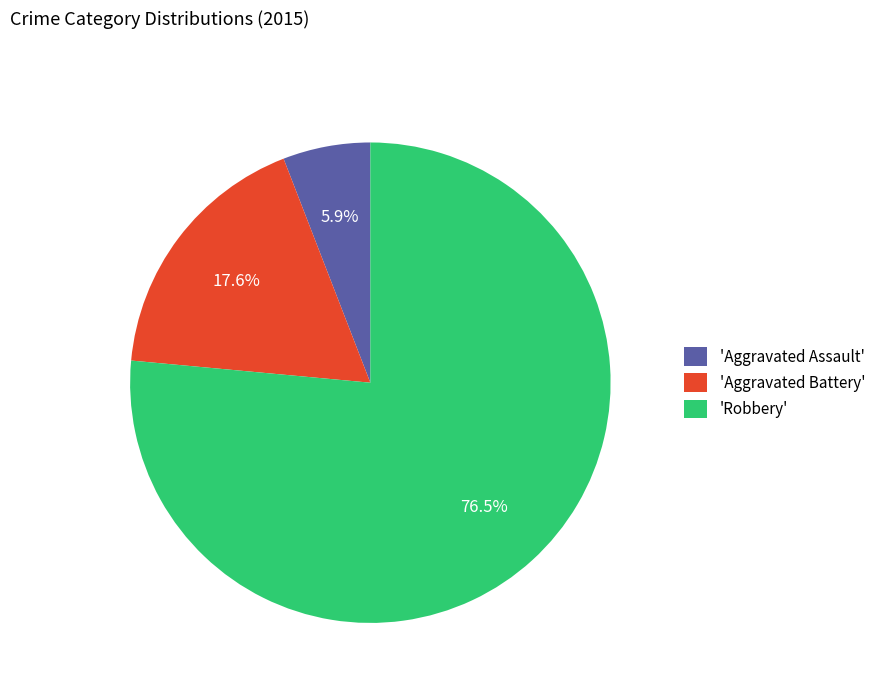

Count the number of slices in the pie.

3